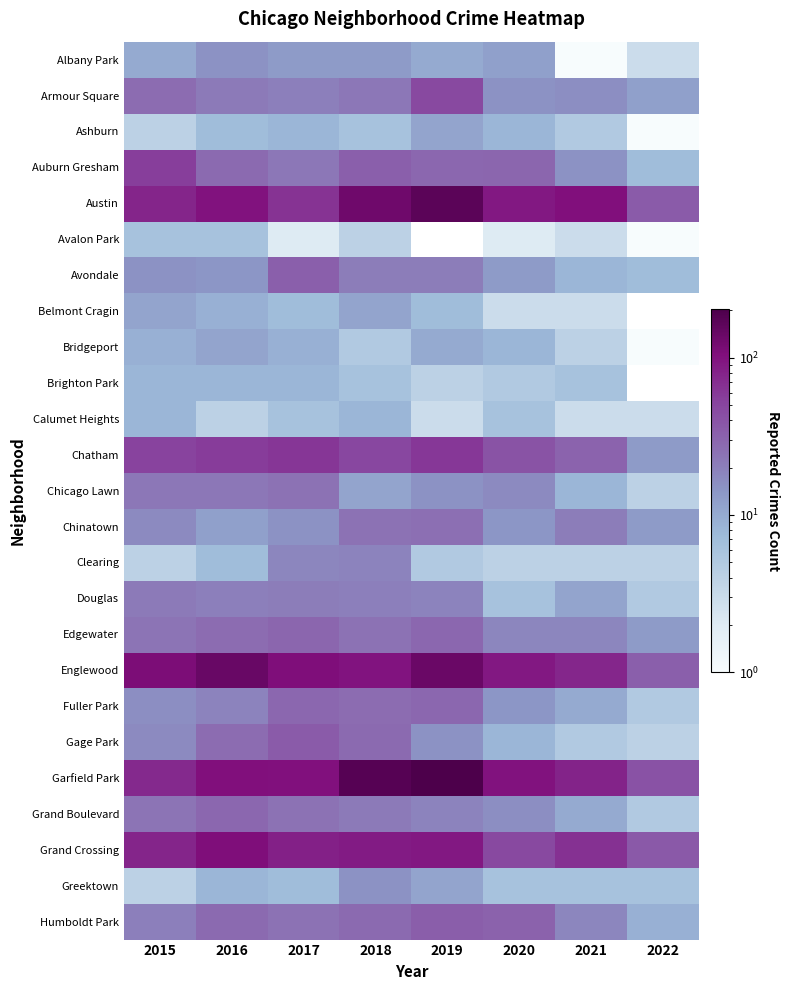

What is the difference between the maximum and minimum values in the Douglas series?

17.0